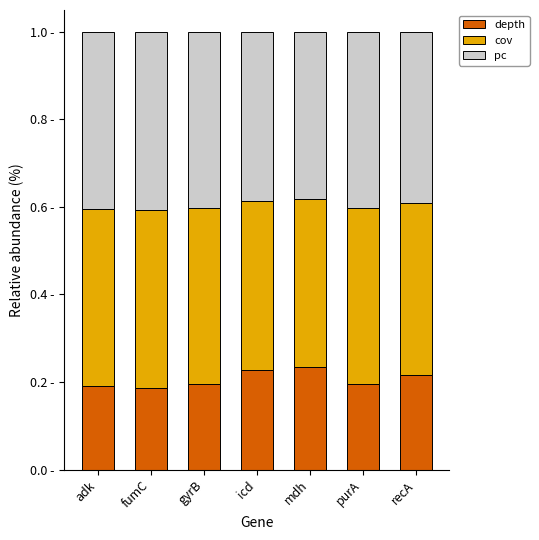

Rank the series by their maximum value, from highest to lowest.

pc, cov, depth